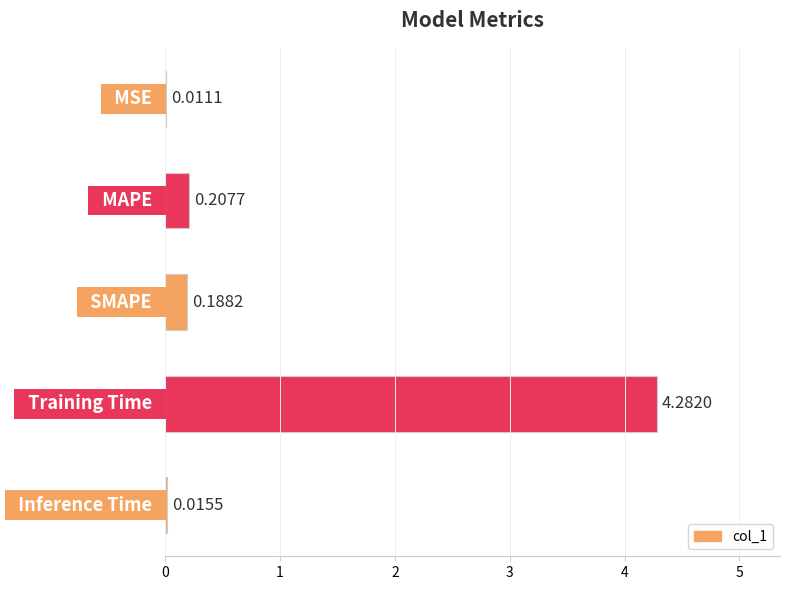

What is the maximum value shown in the chart?

4.3